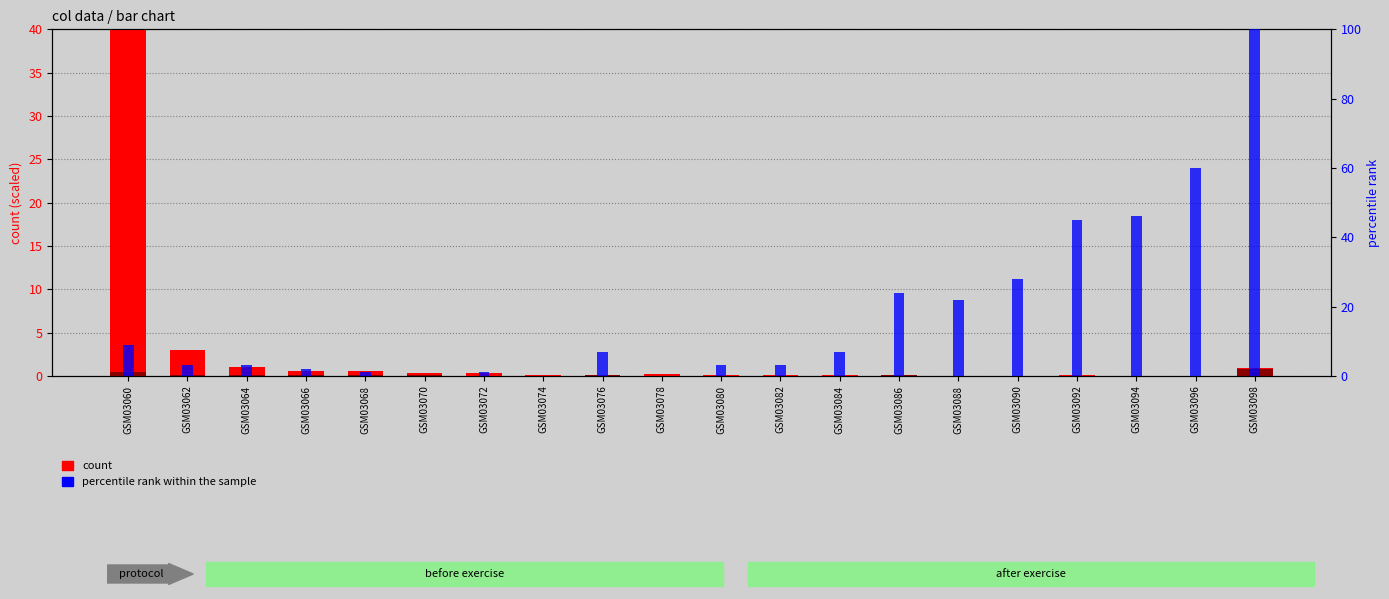

Count the number of categories in the chart.

20